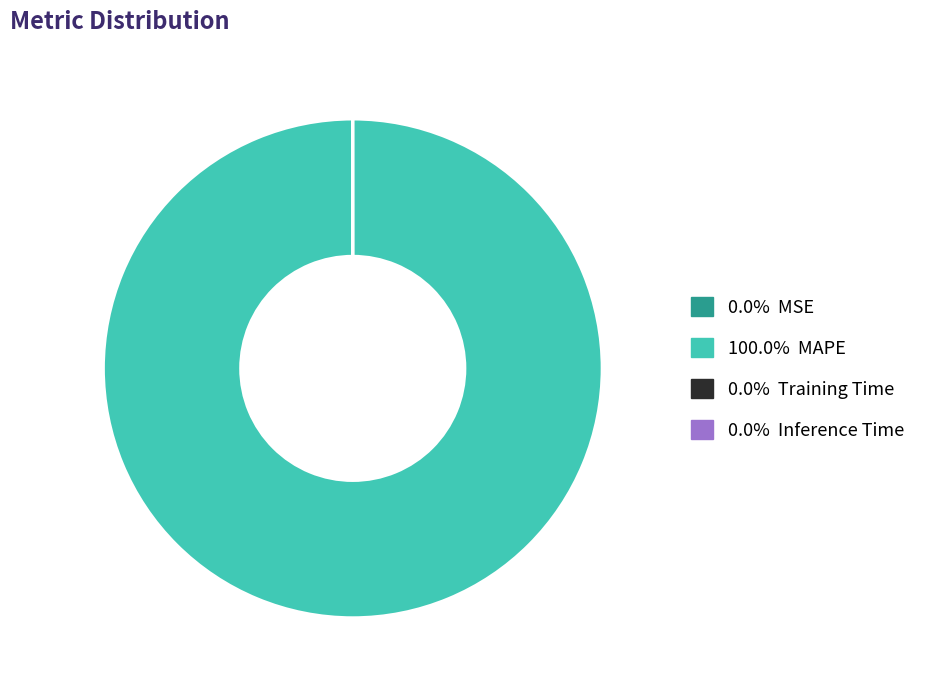

Is there a majority slice in this chart?

Yes